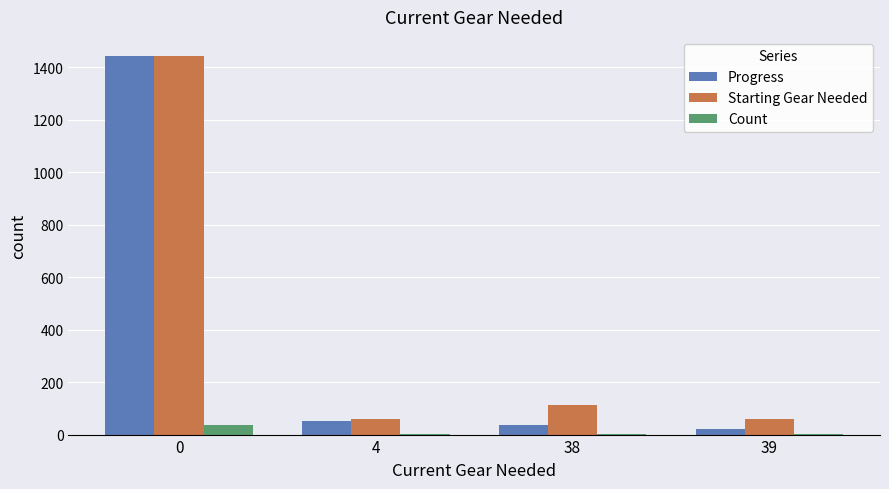

Which series changed the most between 0 and 4?

Progress